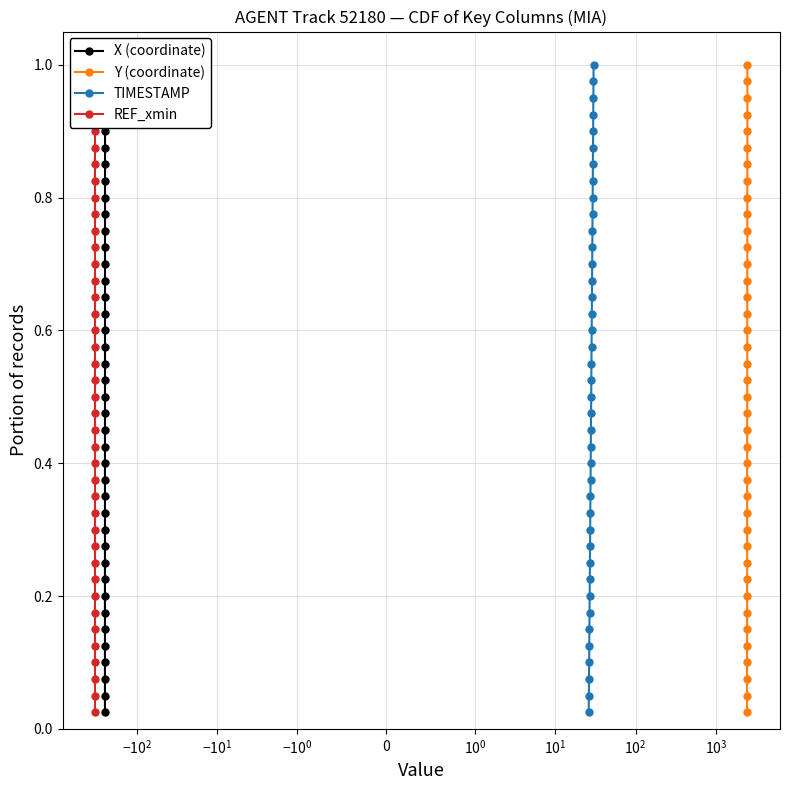

True or false: REF_xmin has more than 0 points higher than both neighbors.

False